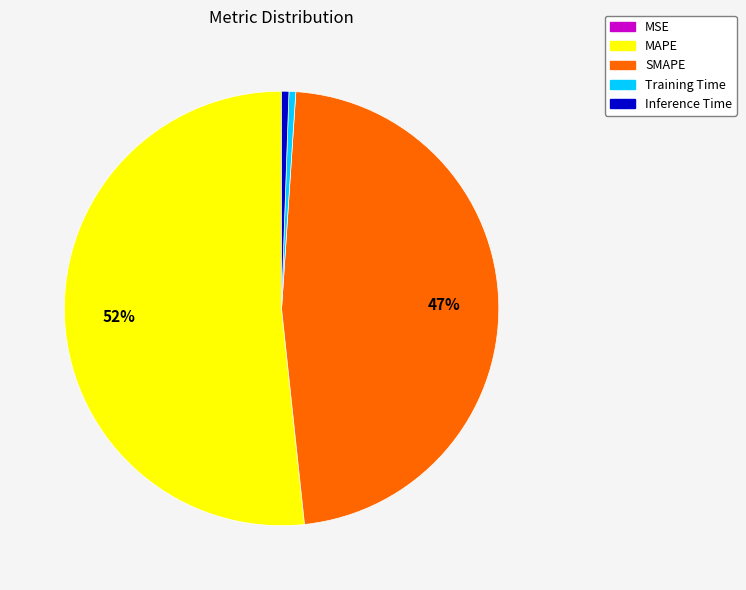

Do Inference Time and MAPE together represent more than half of the pie?

Yes